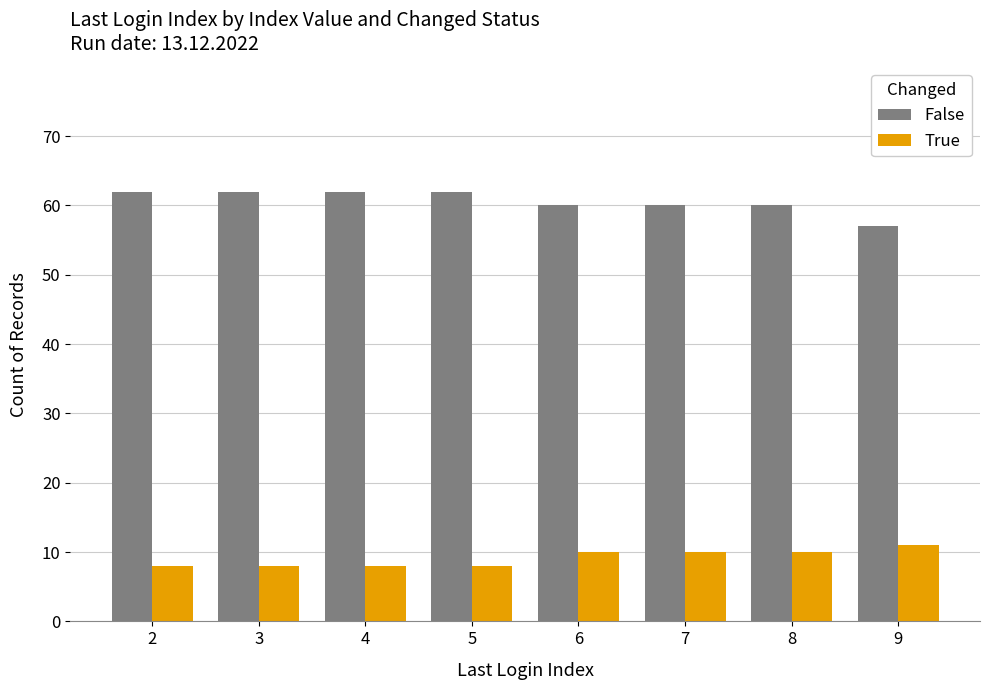

How many data points in False are less than 62?

4